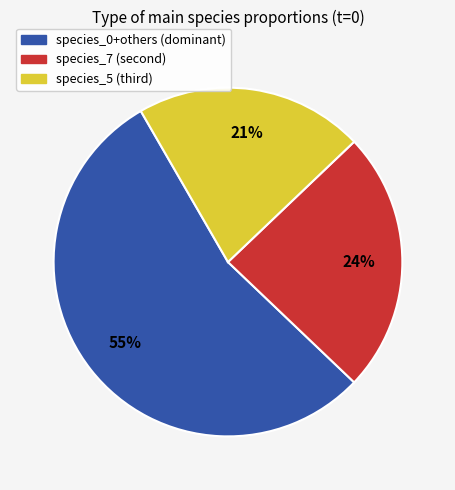

Is there any slice that represents more than half of the pie?

Yes